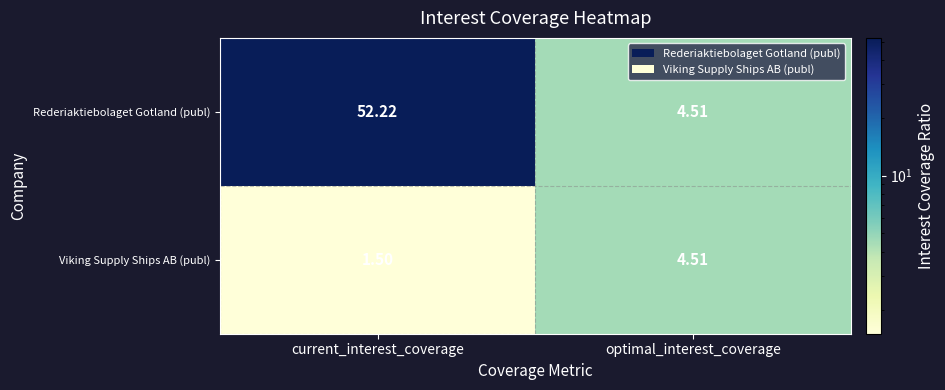

List the series in order of their overall mean, lowest first.

Viking Supply Ships AB (publ), Rederiaktiebolaget Gotland (publ)